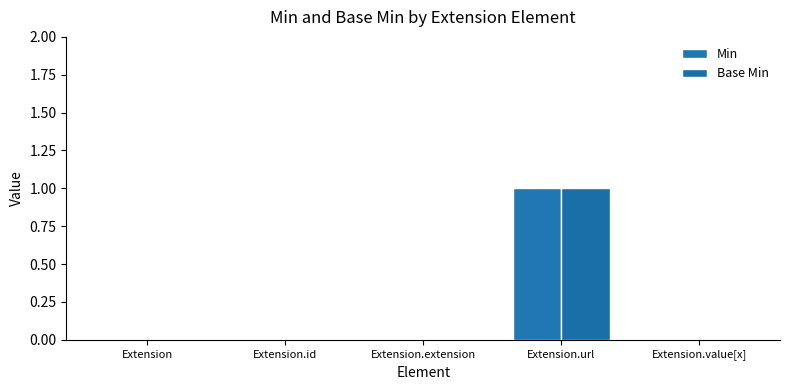

Reading right to left, extract all data points from this chart.

Min: 0	1	0	0	0
Base Min: 0	1	0	0	0